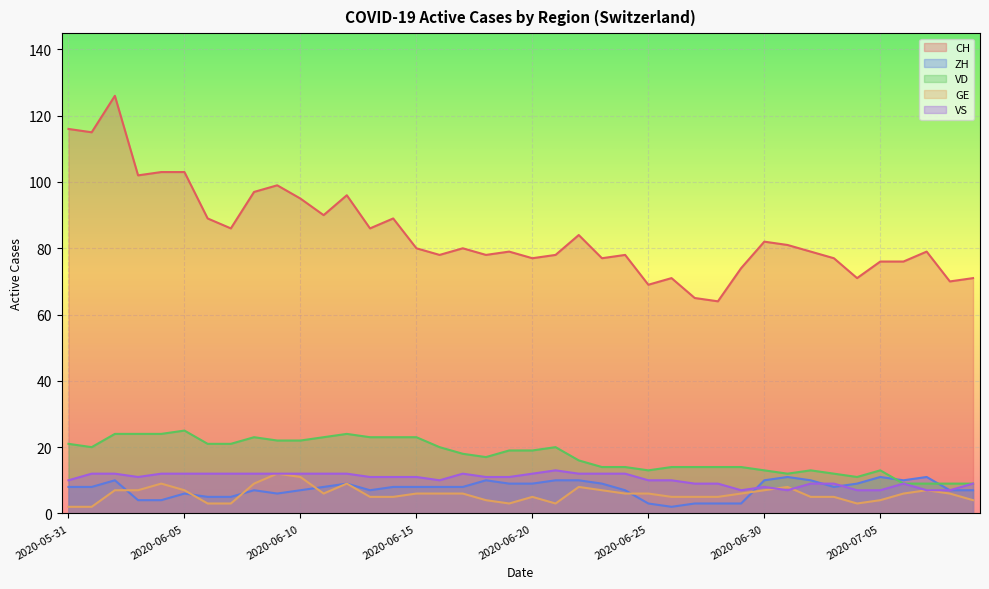

At 2020-06-17, list the series in order from largest to smallest.

CH, VD, VS, ZH, GE